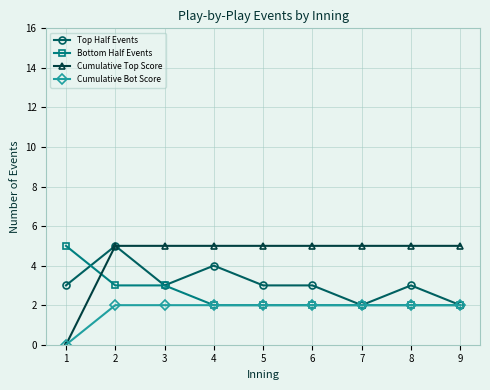

True or false: Cumulative Bot Score has a value of 2 at 8.

True